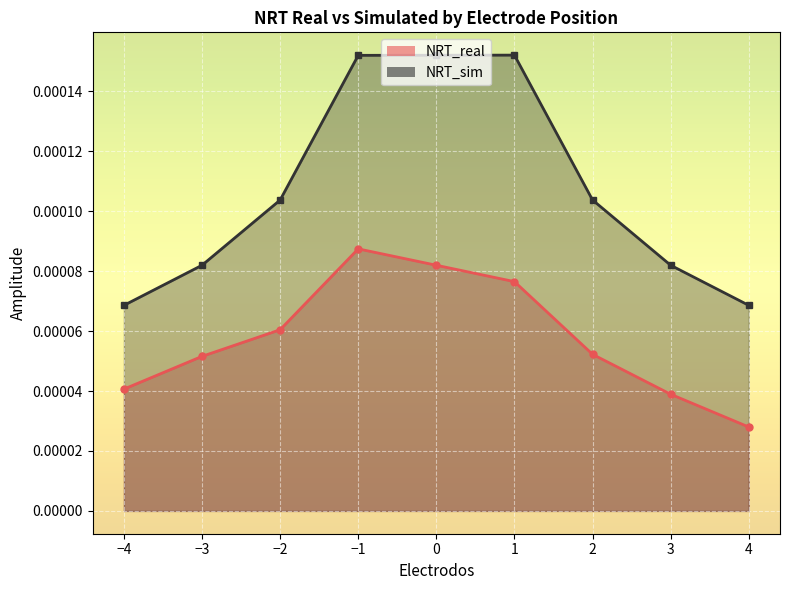

True or false: NRT_real and NRT_sim cross at least once.

False